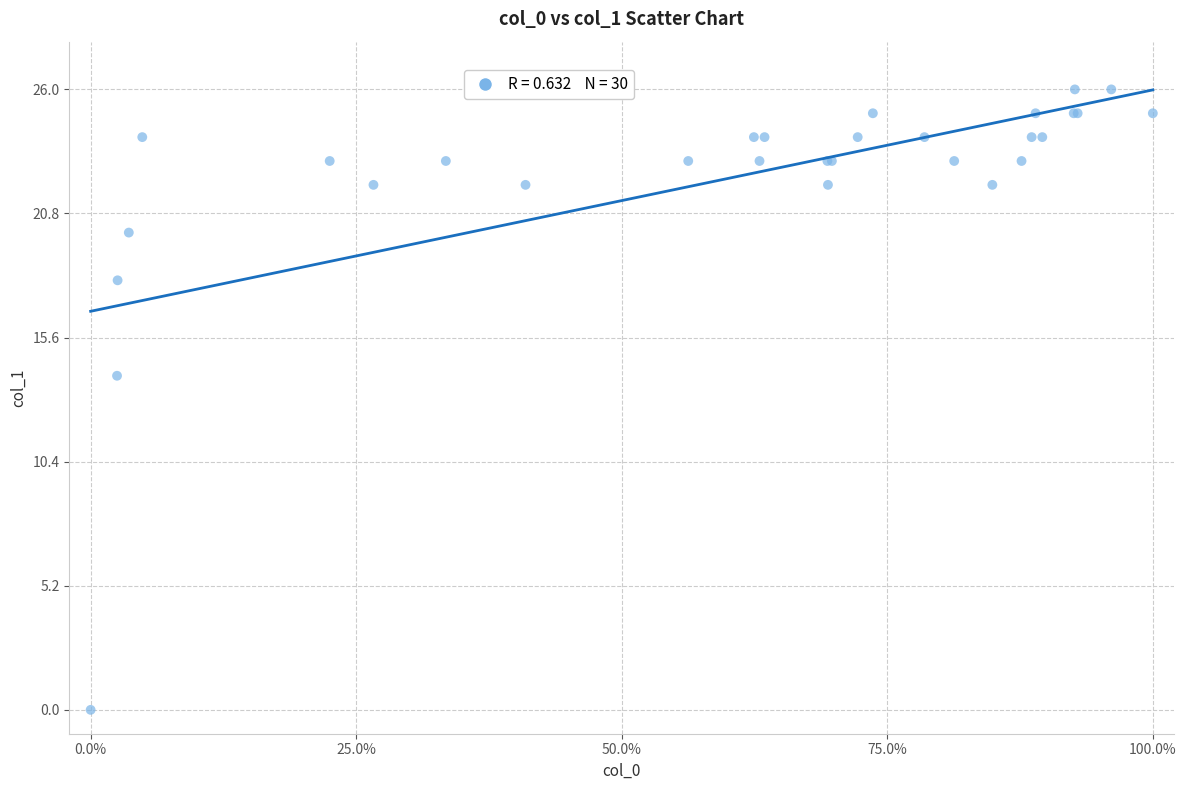

What Y value in the scatter plot is closest to 13?

14